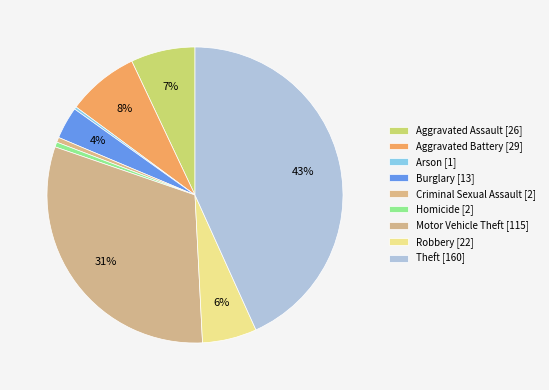

Does Motor Vehicle Theft represent more than half of the total?

No